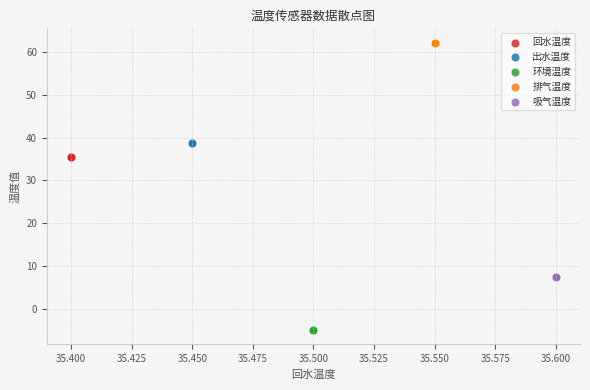

Which series reaches the maximum Y coordinate?

排气温度